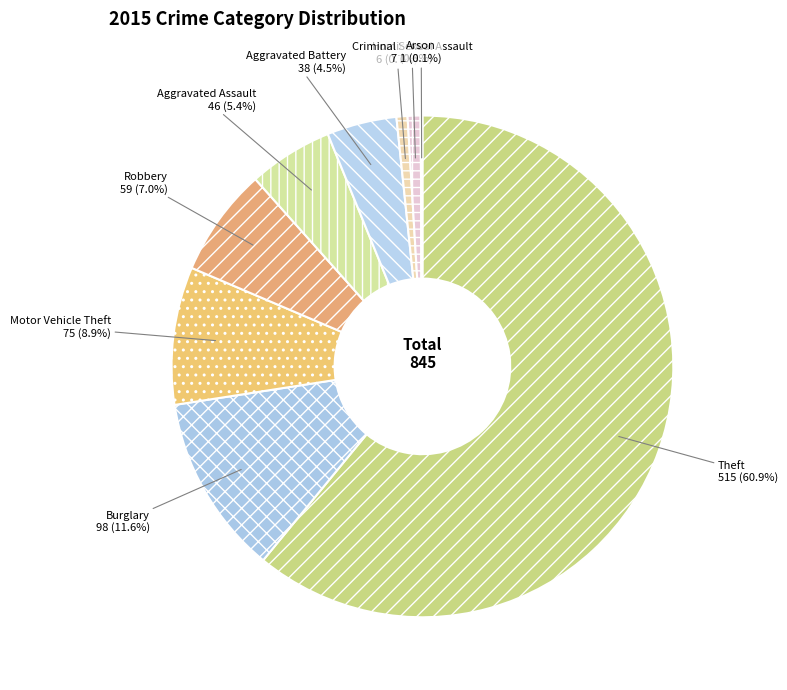

Which category accounts for the majority?

Theft